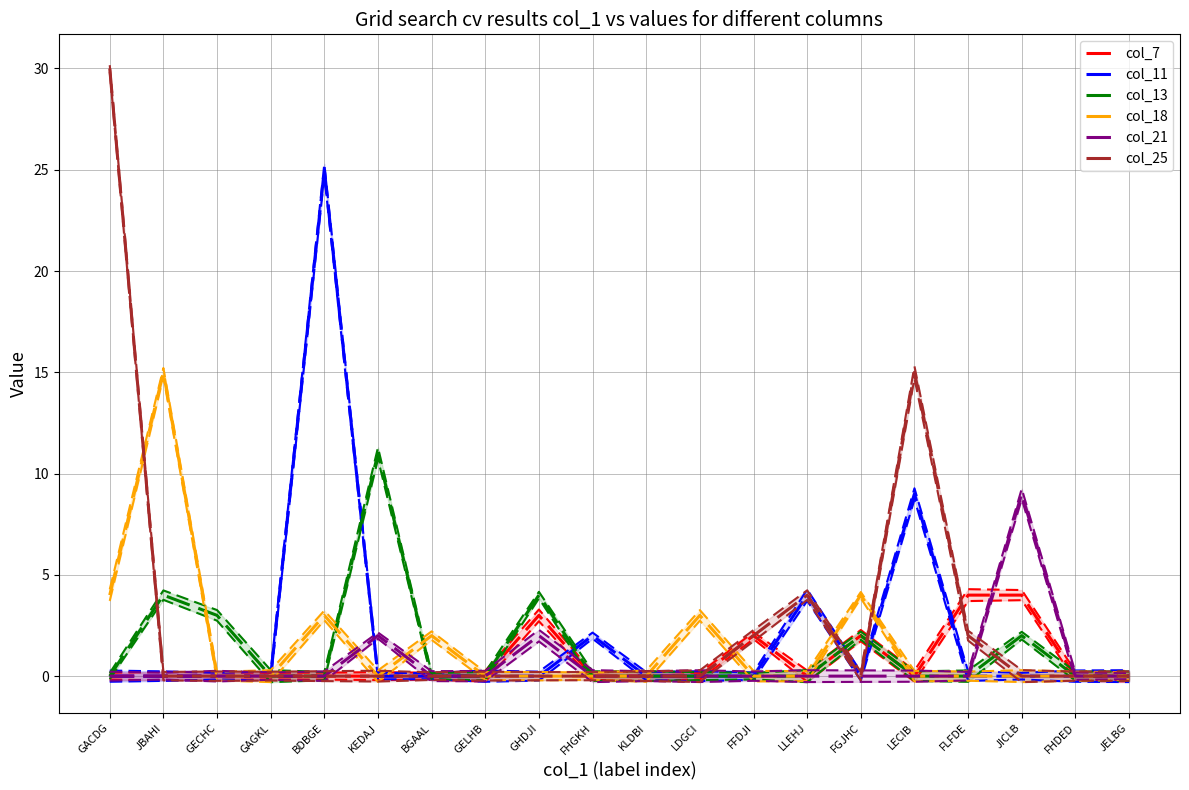

How many values in col_11 are above zero?

4